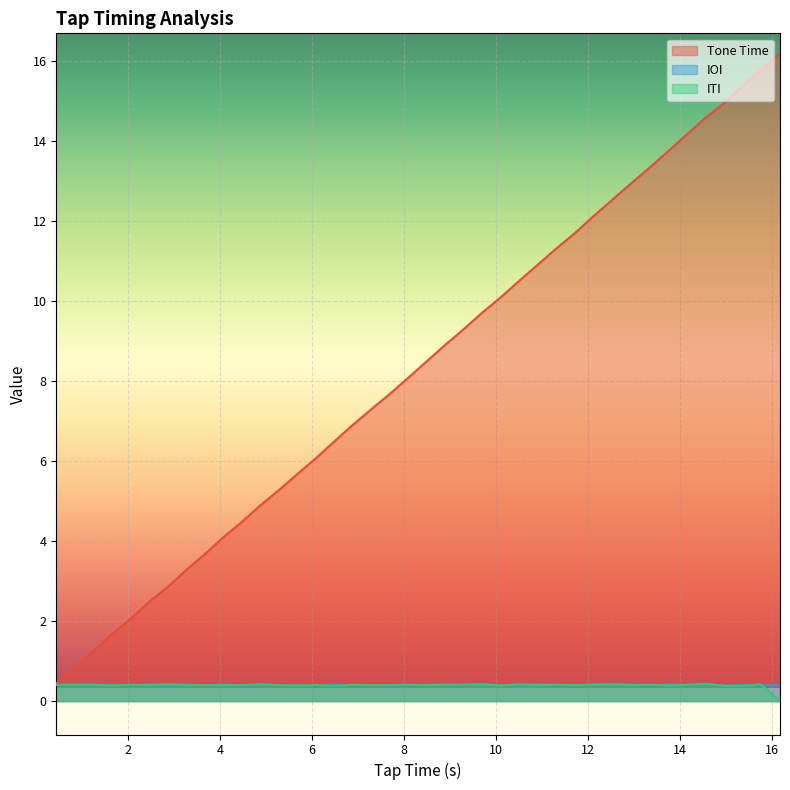

What is the maximum value shown in the chart?

16.2